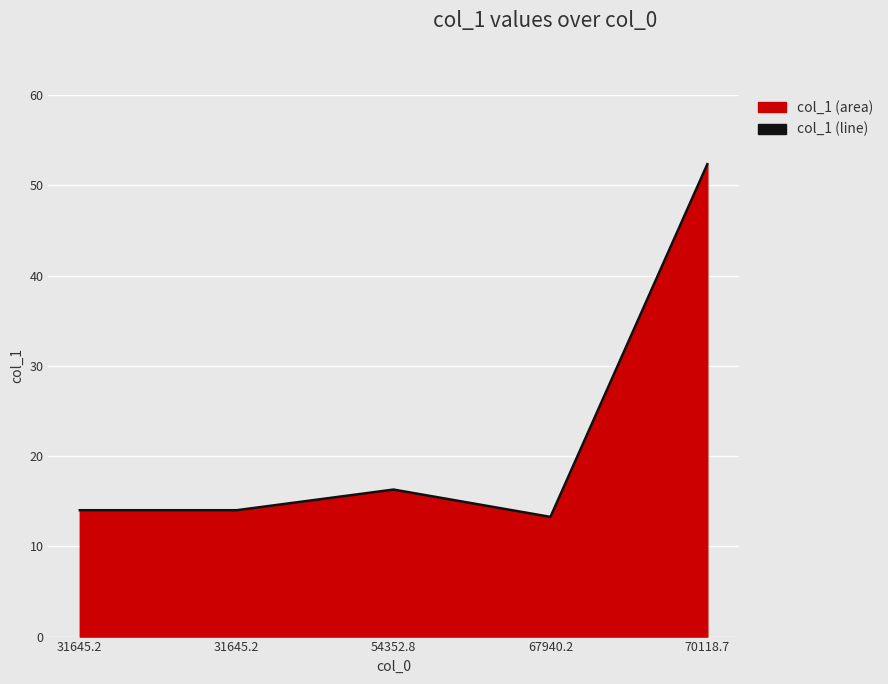

How many lines are shown in the chart?

1